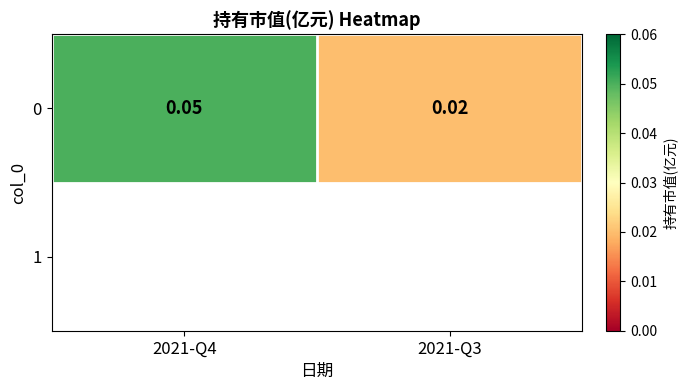

True or false: the data shows 0.0 at 2021-Q4.

False